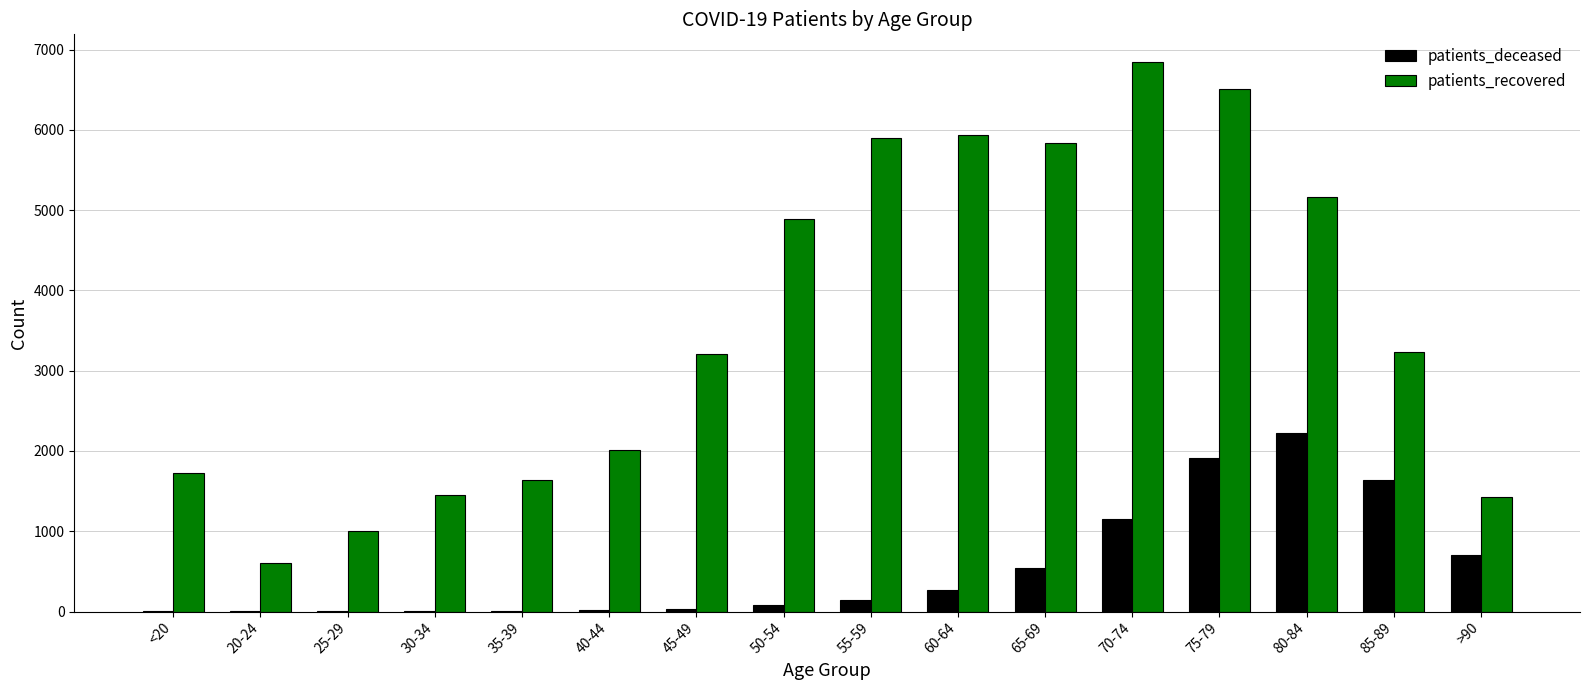

Is the value of patients_recovered at 25-29 greater than the value of patients_deceased at 25-29?

Yes